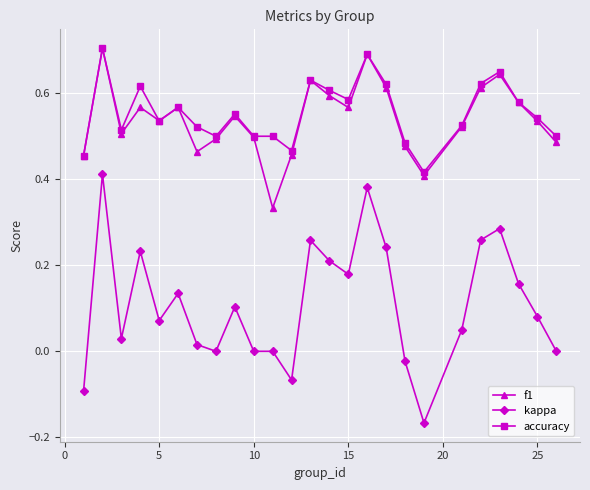

True or false: kappa and f1 cross at least once.

False